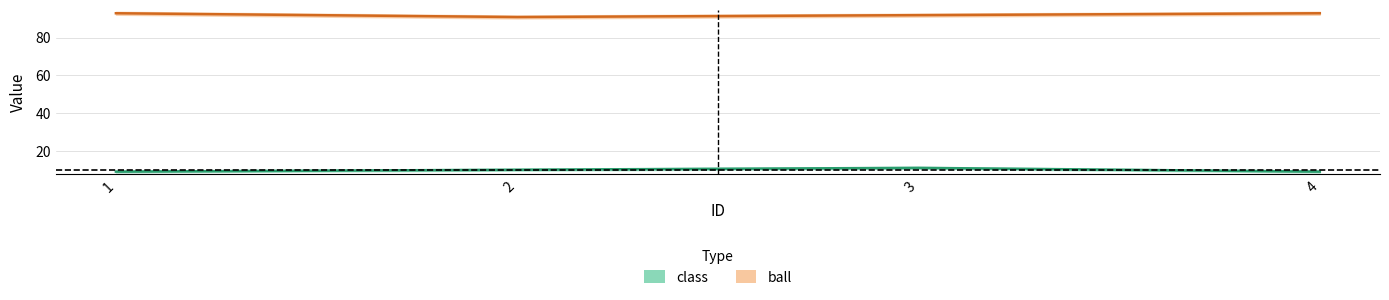

At which label does ball reach its peak?

1